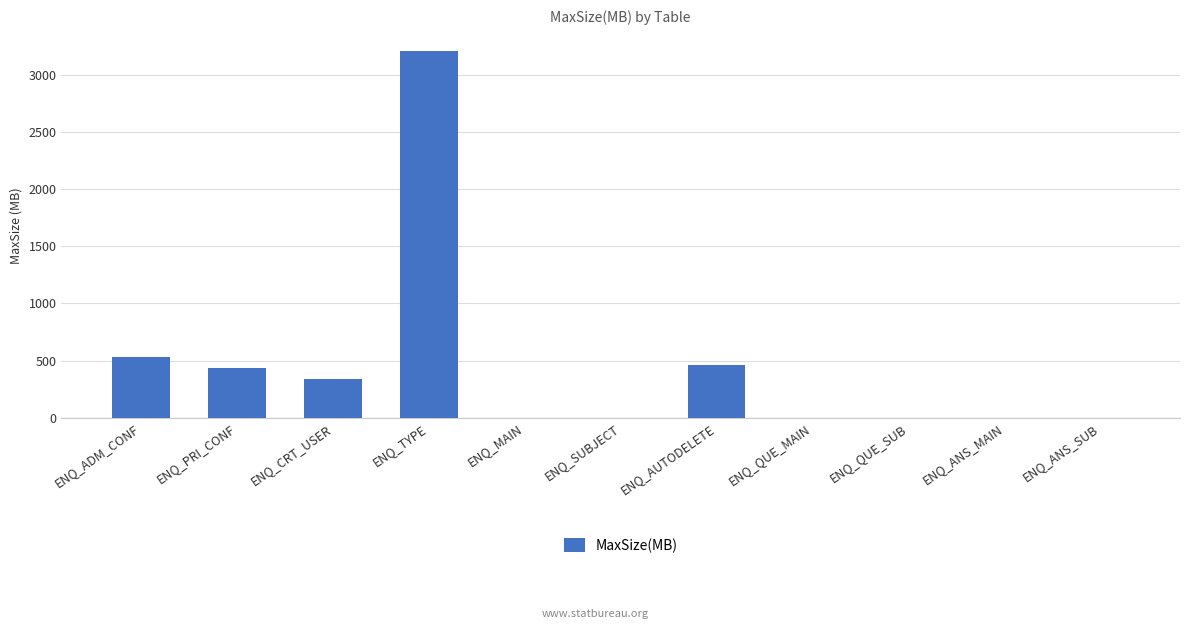

What is the change in value from ENQ_PRI_CONF to ENQ_ANS_MAIN?

-438.7